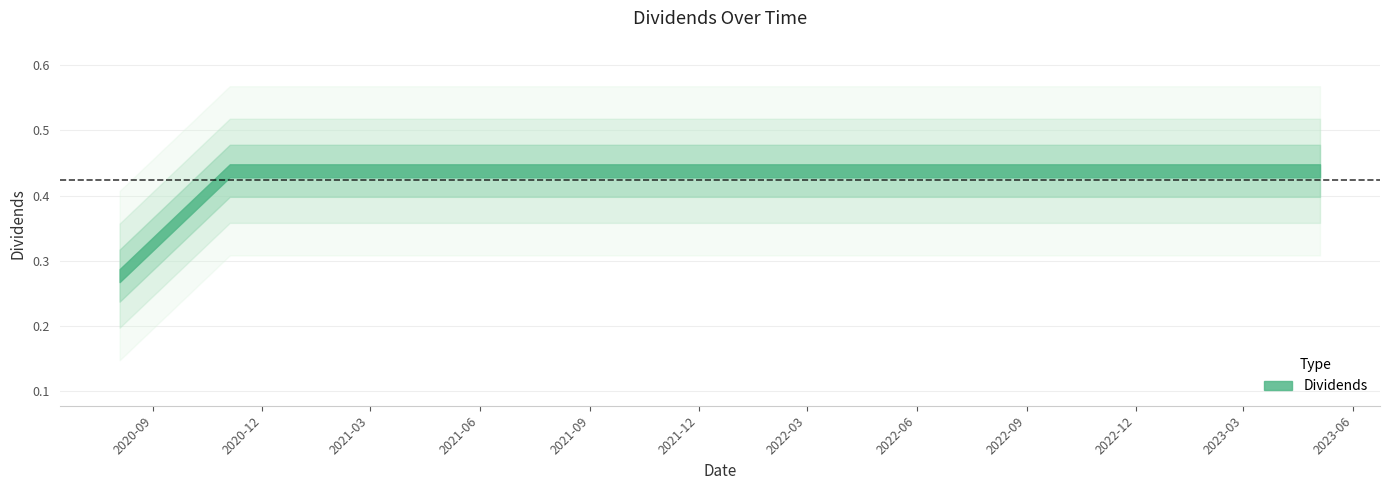

Reading left to right, transcribe all the data shown in this chart.

0.3	0.4	0.4	0.4	0.4	0.4	0.4	0.4	0.4	0.4	0.4	0.4